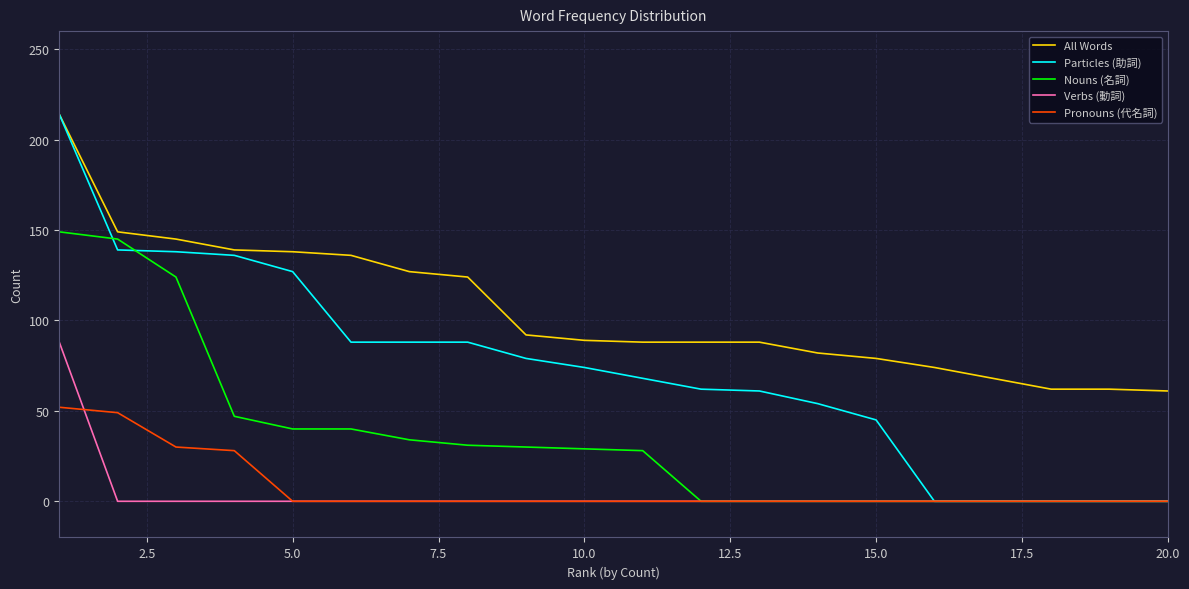

What is the maximum value shown in the chart?

214